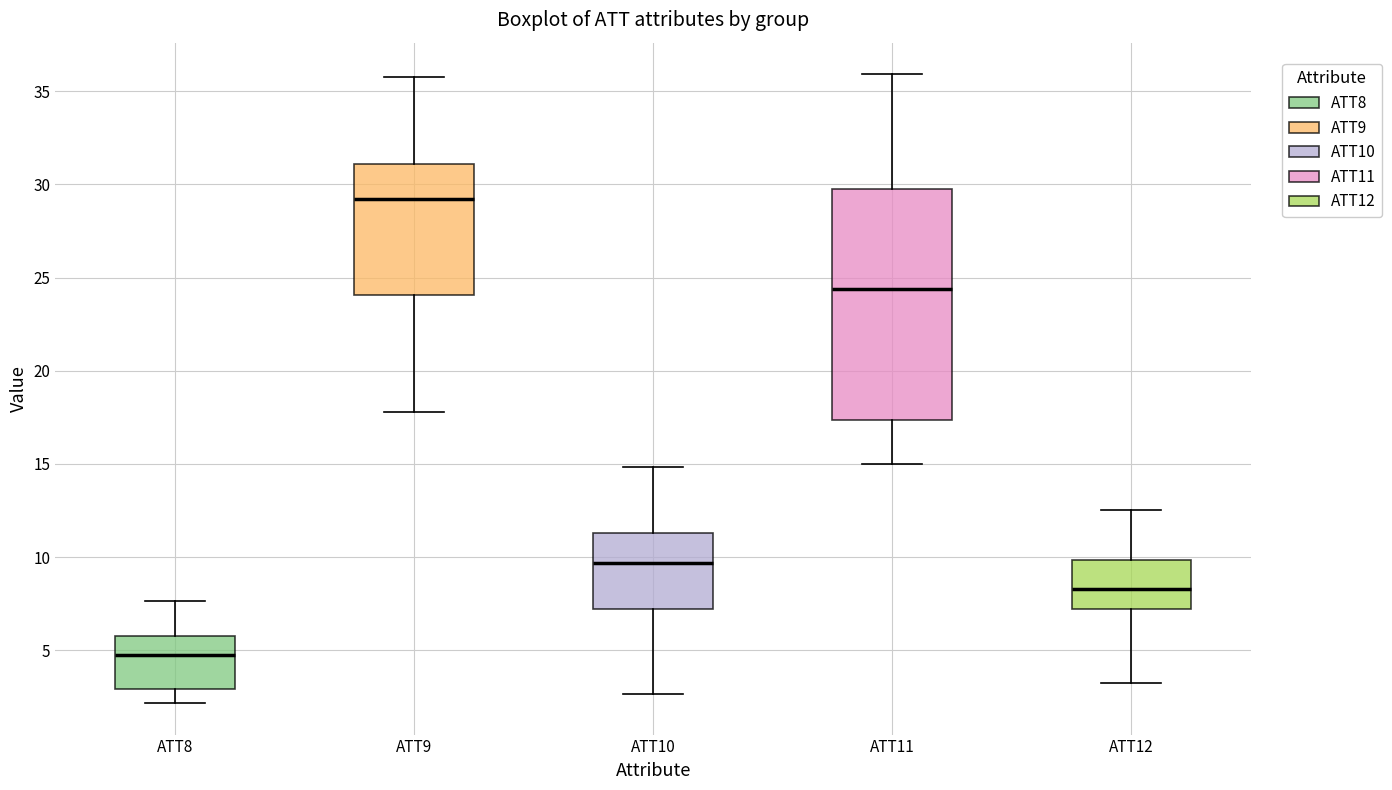

Reading left to right, transcribe this box plot: for each box, give where its median line is, the range the box spans, and where its two whiskers end, as read against the y-axis. The values are not printed on the chart, so give them approximately, as read against the axis.

ATT8: median 4.5, box 3.0 to 6.0, whiskers 2.0 to 7.5
ATT9: median 29.0, box 24.0 to 31.0, whiskers 18.0 to 35.5
ATT10: median 9.5, box 7.0 to 11.5, whiskers 2.5 to 15.0
ATT11: median 24.5, box 17.5 to 30.0, whiskers 15.0 to 36.0
ATT12: median 8.5, box 7.0 to 10.0, whiskers 3.0 to 12.5